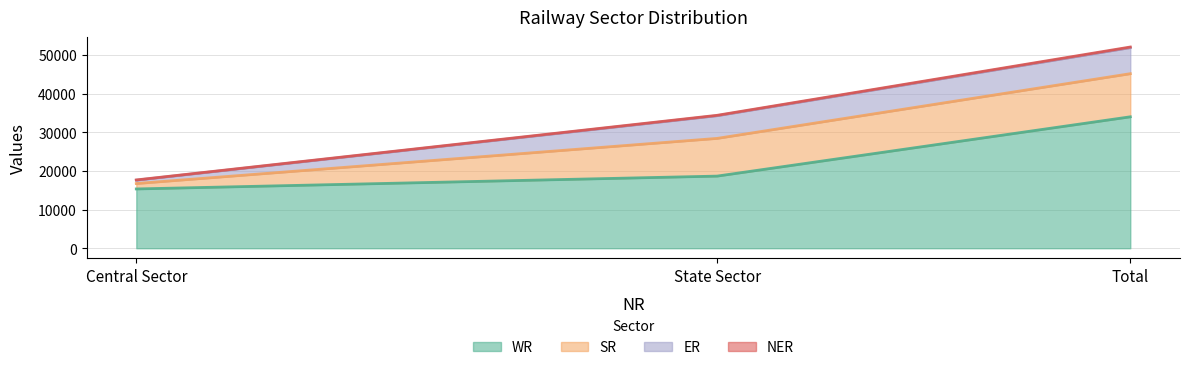

What value does the NER series have at Central Sector?

17673